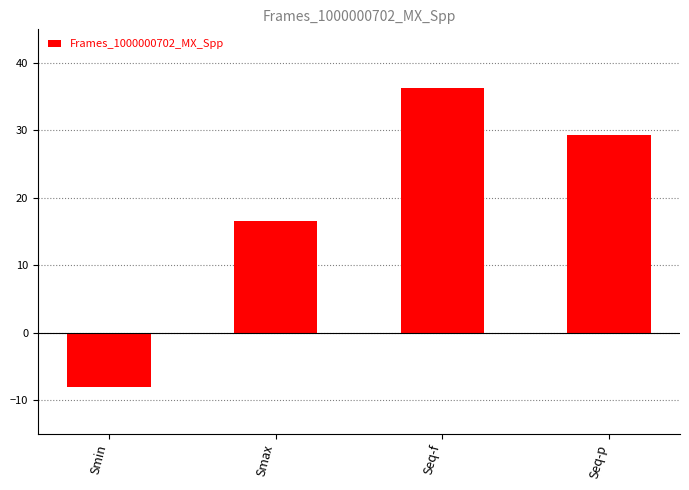

What position from the left is Smax?

2